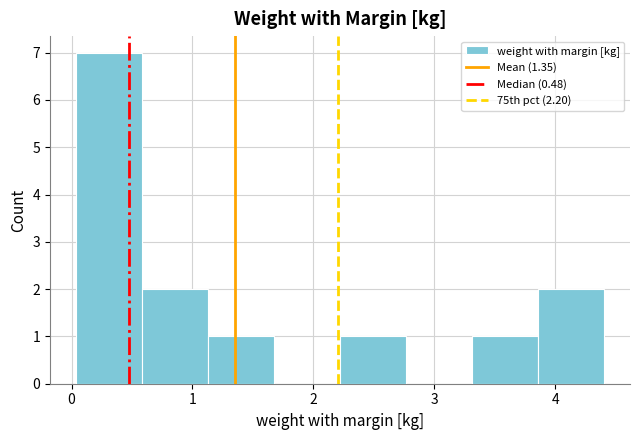

Which range on the x-axis has the tallest bar?

0.0 to 0.6